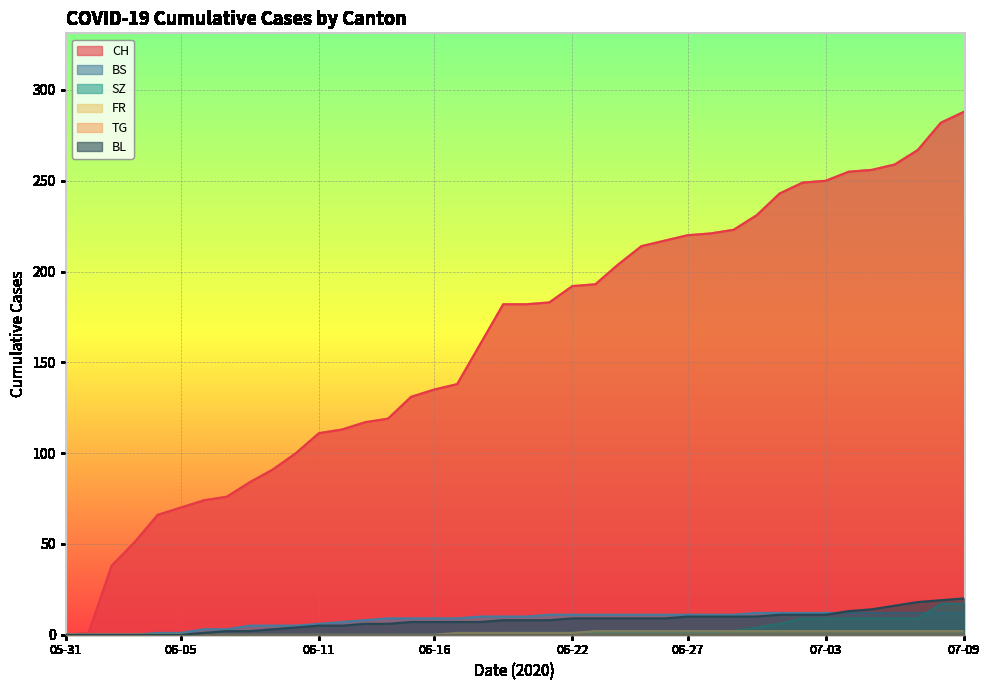

The SZ series shows 5 at 2020-06-14. True or false?

False